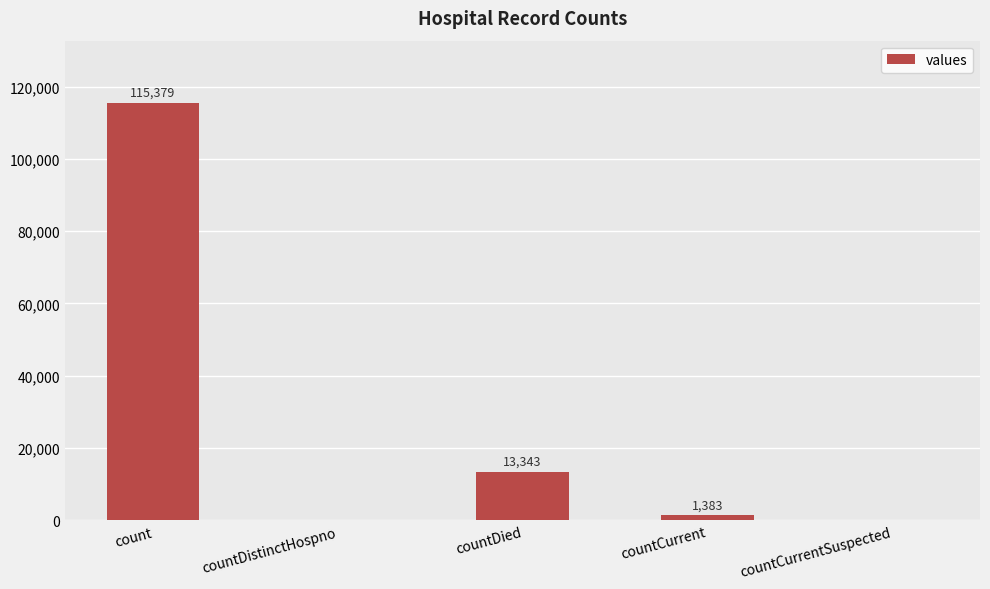

The chart shows a value of 115379 at count. True or false?

True